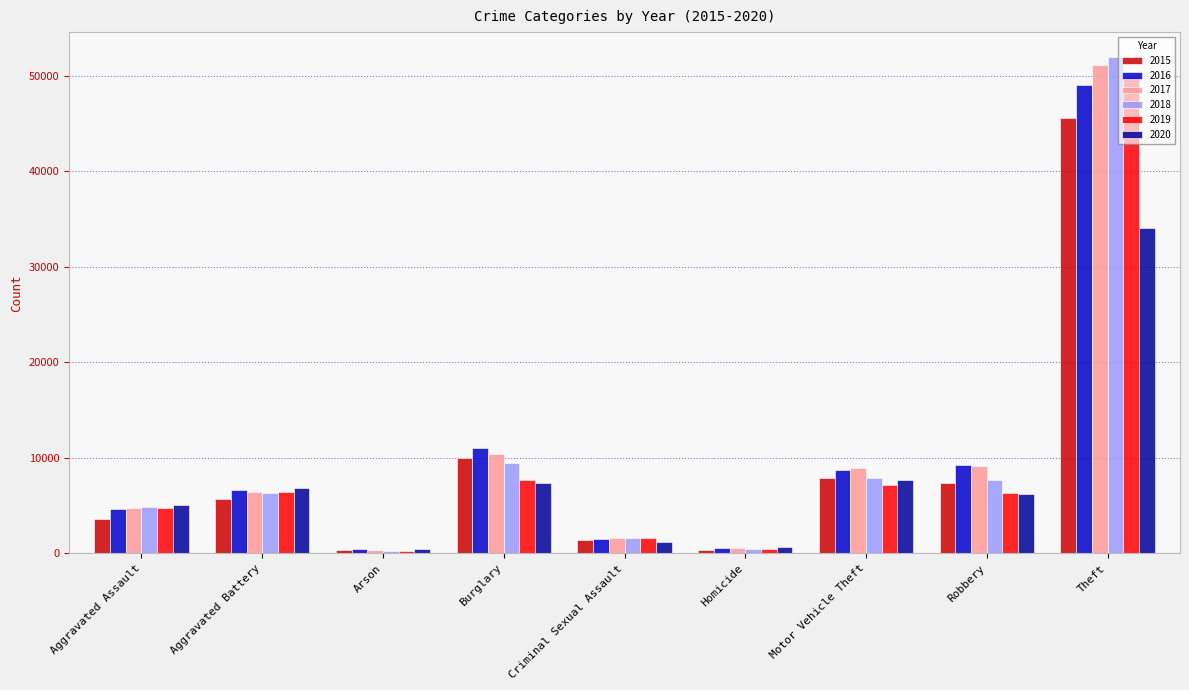

What is the total value across all series at Theft?

281874